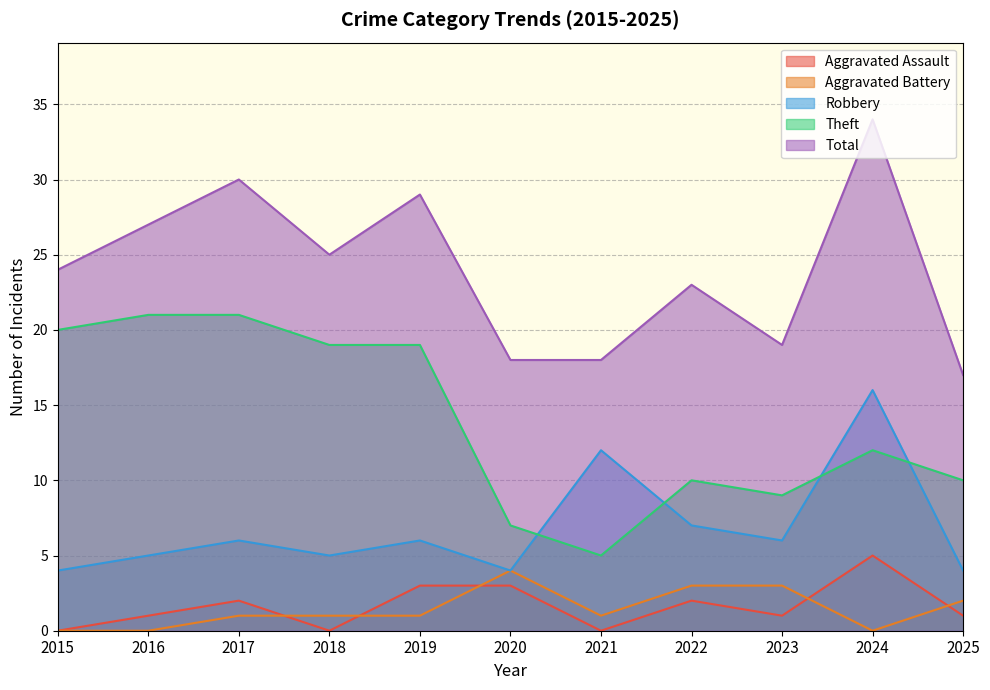

How many lines are shown in the chart?

5